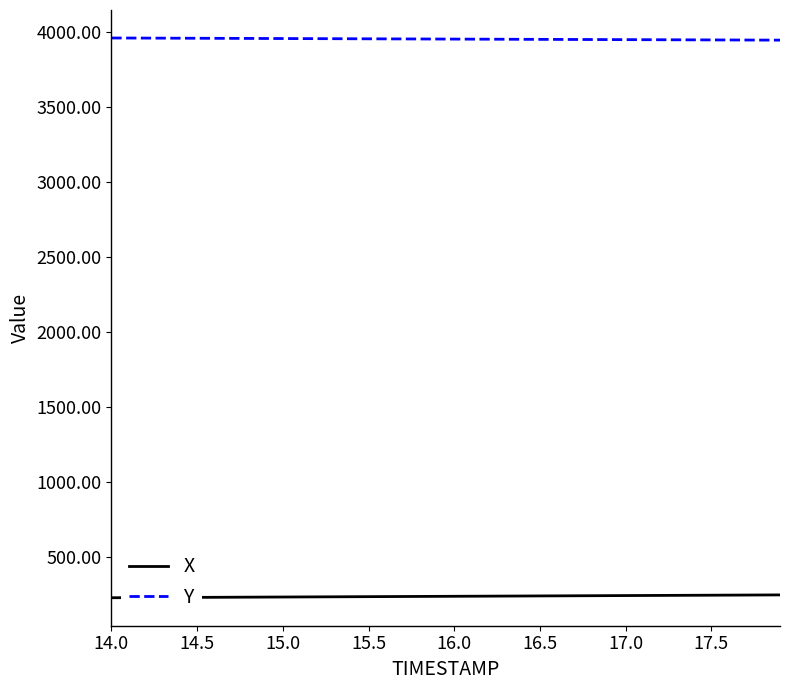

Which series has the largest total across all categories?

Y